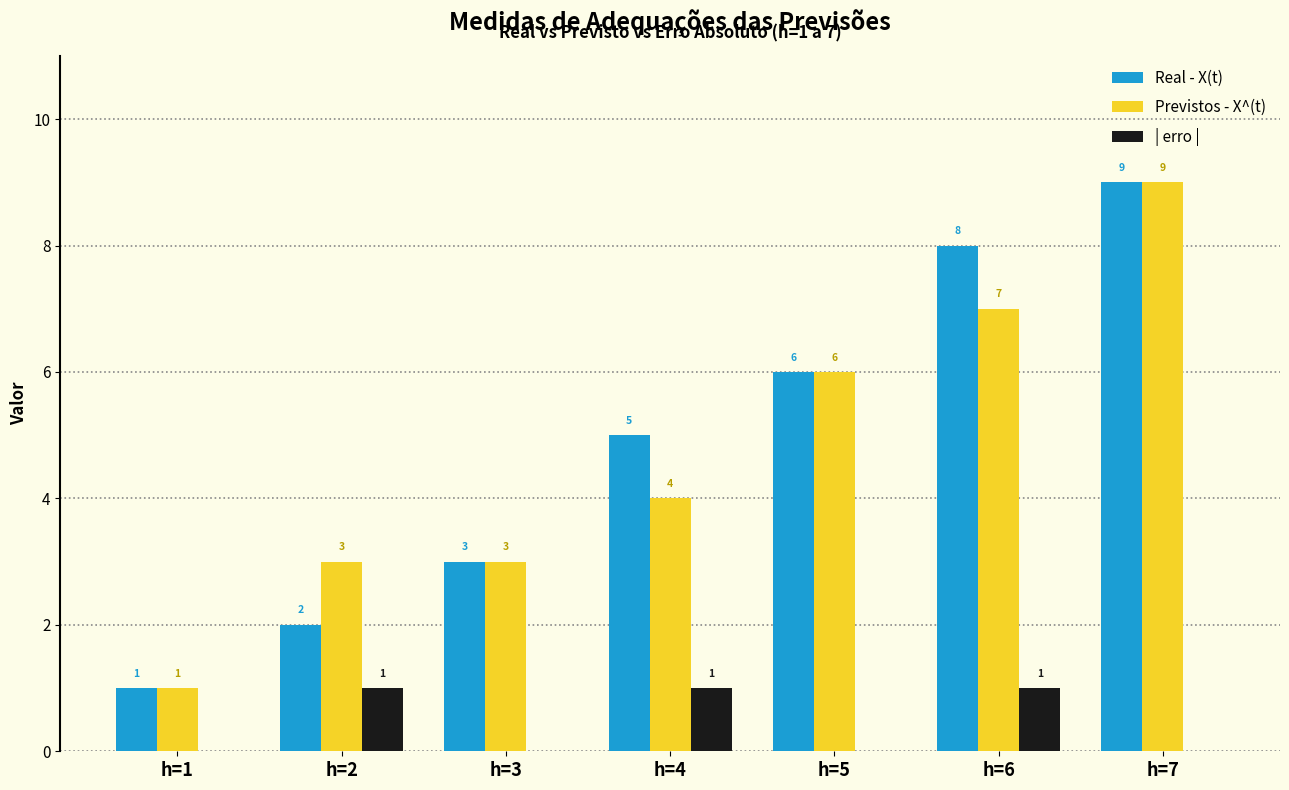

What is the average value of the Real - X(t) series?

5